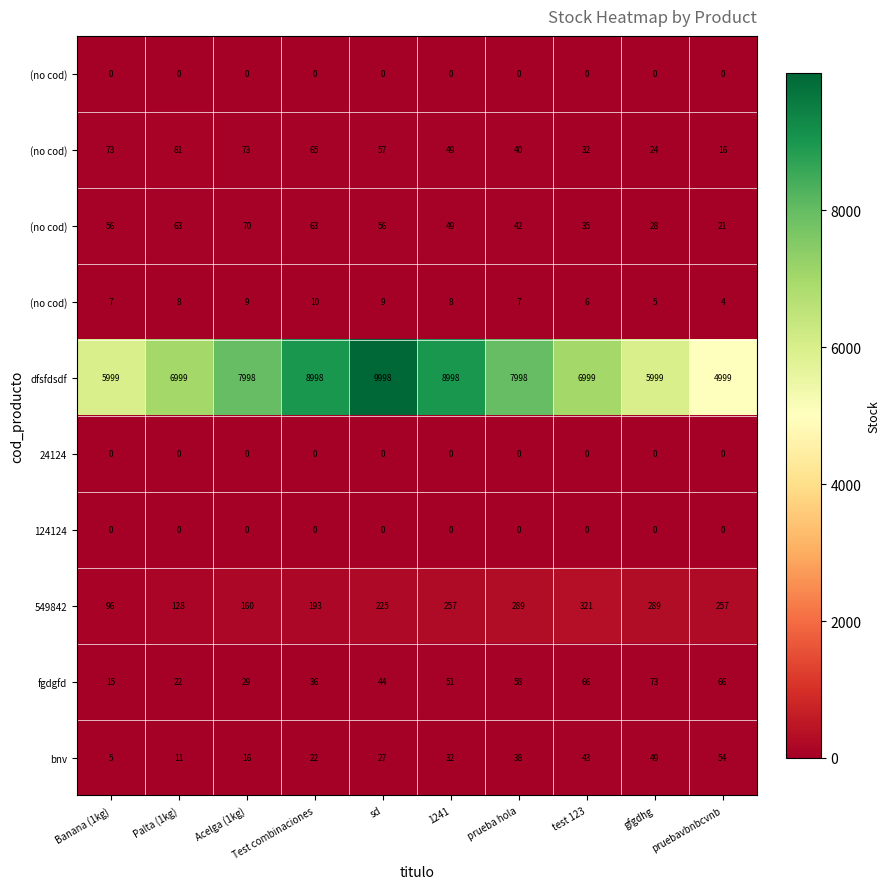

What is the total value across all series at Acelga (1kg)?

8356.2